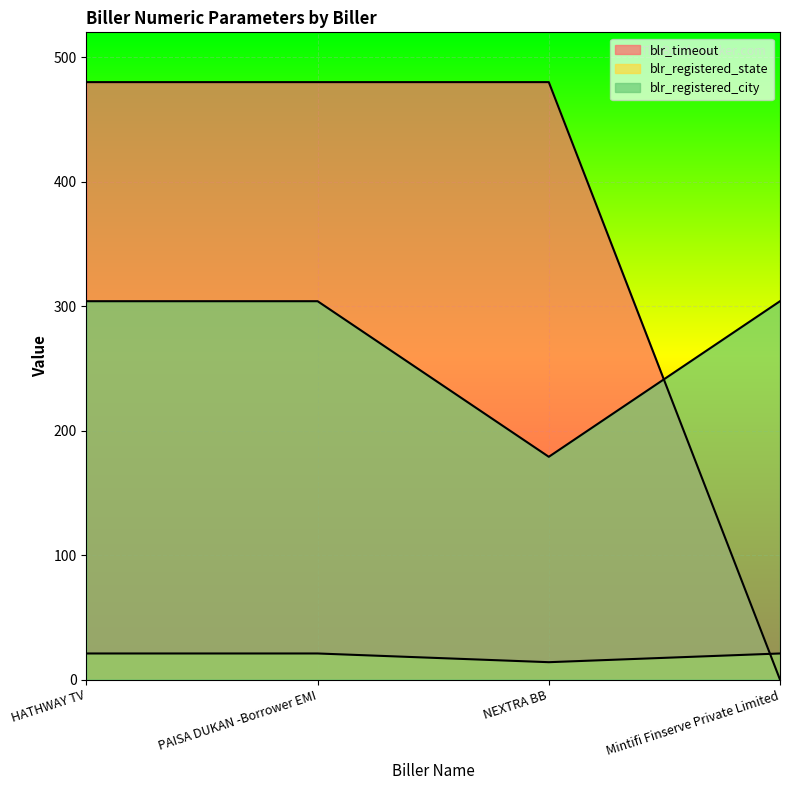

Reading right to left, what are all the values shown in this chart?

blr_timeout: Mintifi Finserve Private Limited=0	NEXTRA BB=480	PAISA DUKAN -Borrower EMI=480	HATHWAY TV=480
blr_registered_state: Mintifi Finserve Private Limited=21	NEXTRA BB=14	PAISA DUKAN -Borrower EMI=21	HATHWAY TV=21
blr_registered_city: Mintifi Finserve Private Limited=304	NEXTRA BB=179	PAISA DUKAN -Borrower EMI=304	HATHWAY TV=304